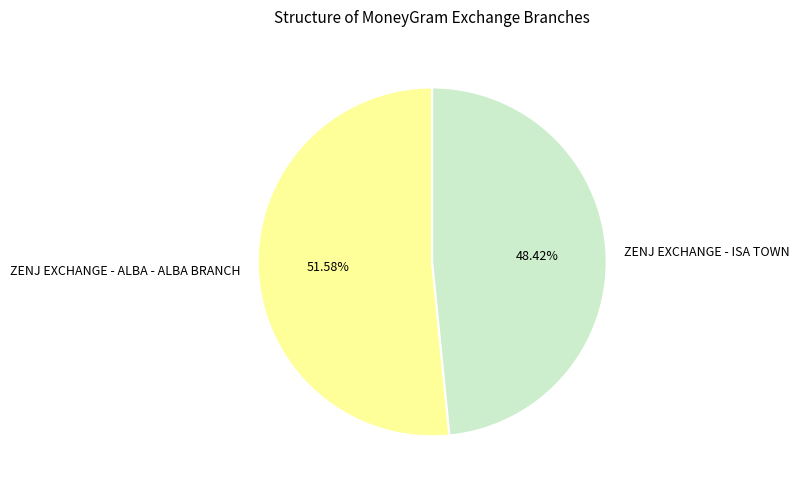

What percentage is the ZENJ EXCHANGE - ALBA - ALBA BRANCH slice, to the nearest percent?

52%